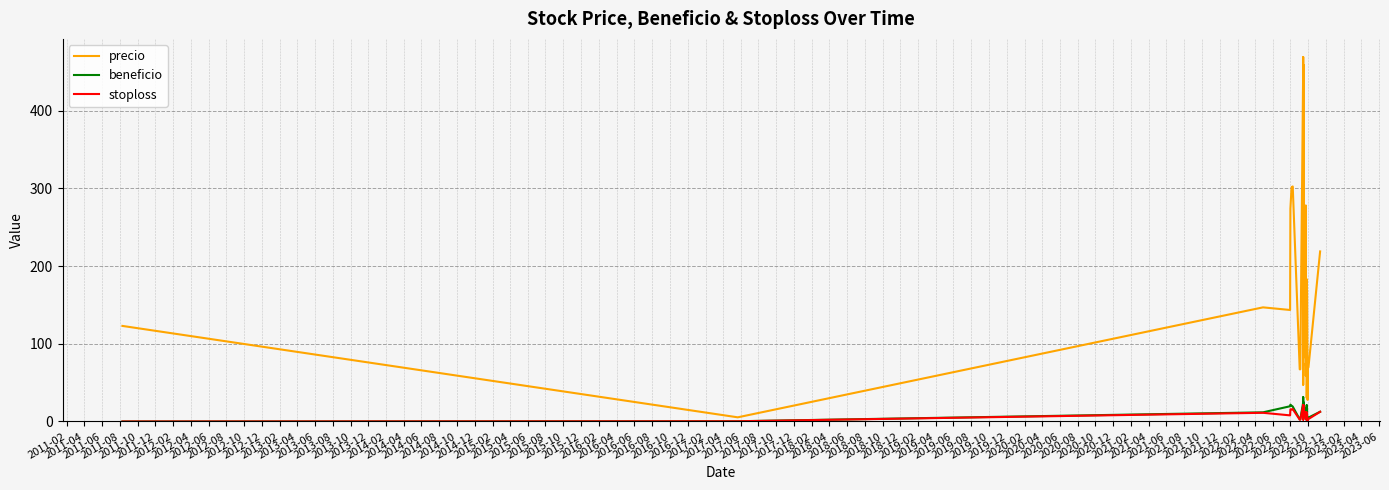

At which category does stoploss reach its first local valley?

2011-08